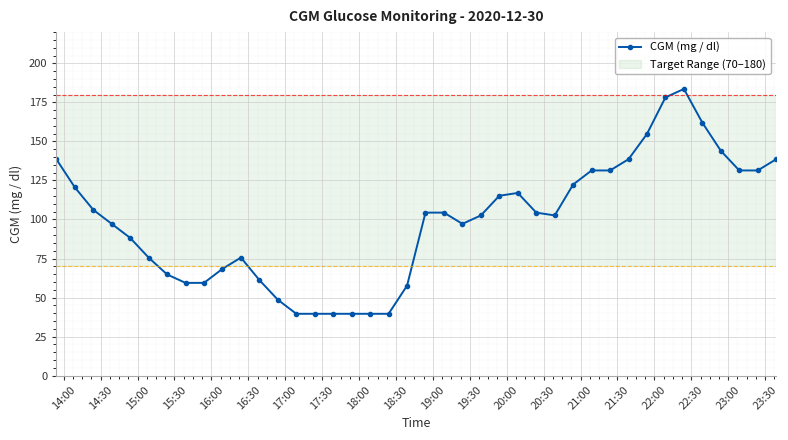

Is this an area chart (filled region under the line)?

No